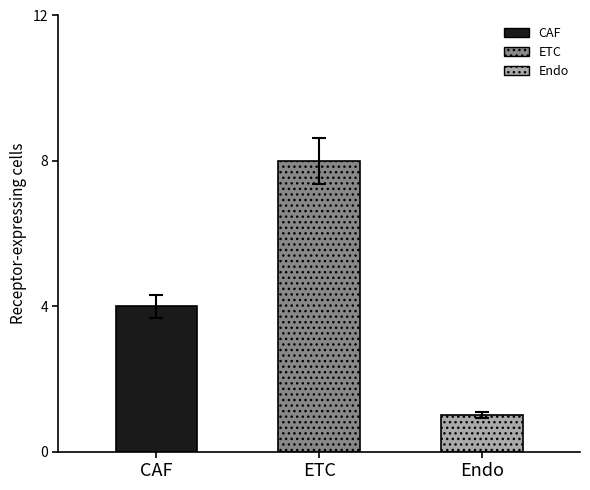

How many bars are there in each group?

3